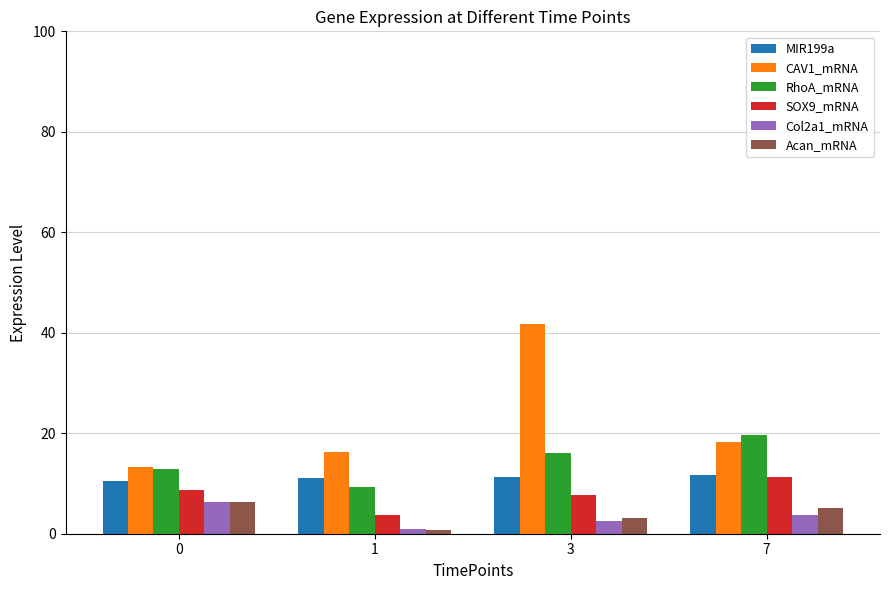

Is it true that RhoA_mRNA equals 9.3 at 1?

True